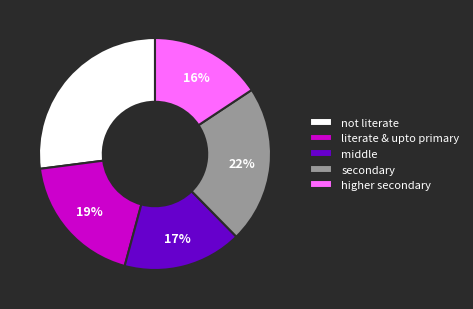

How many segments does this pie chart have?

5